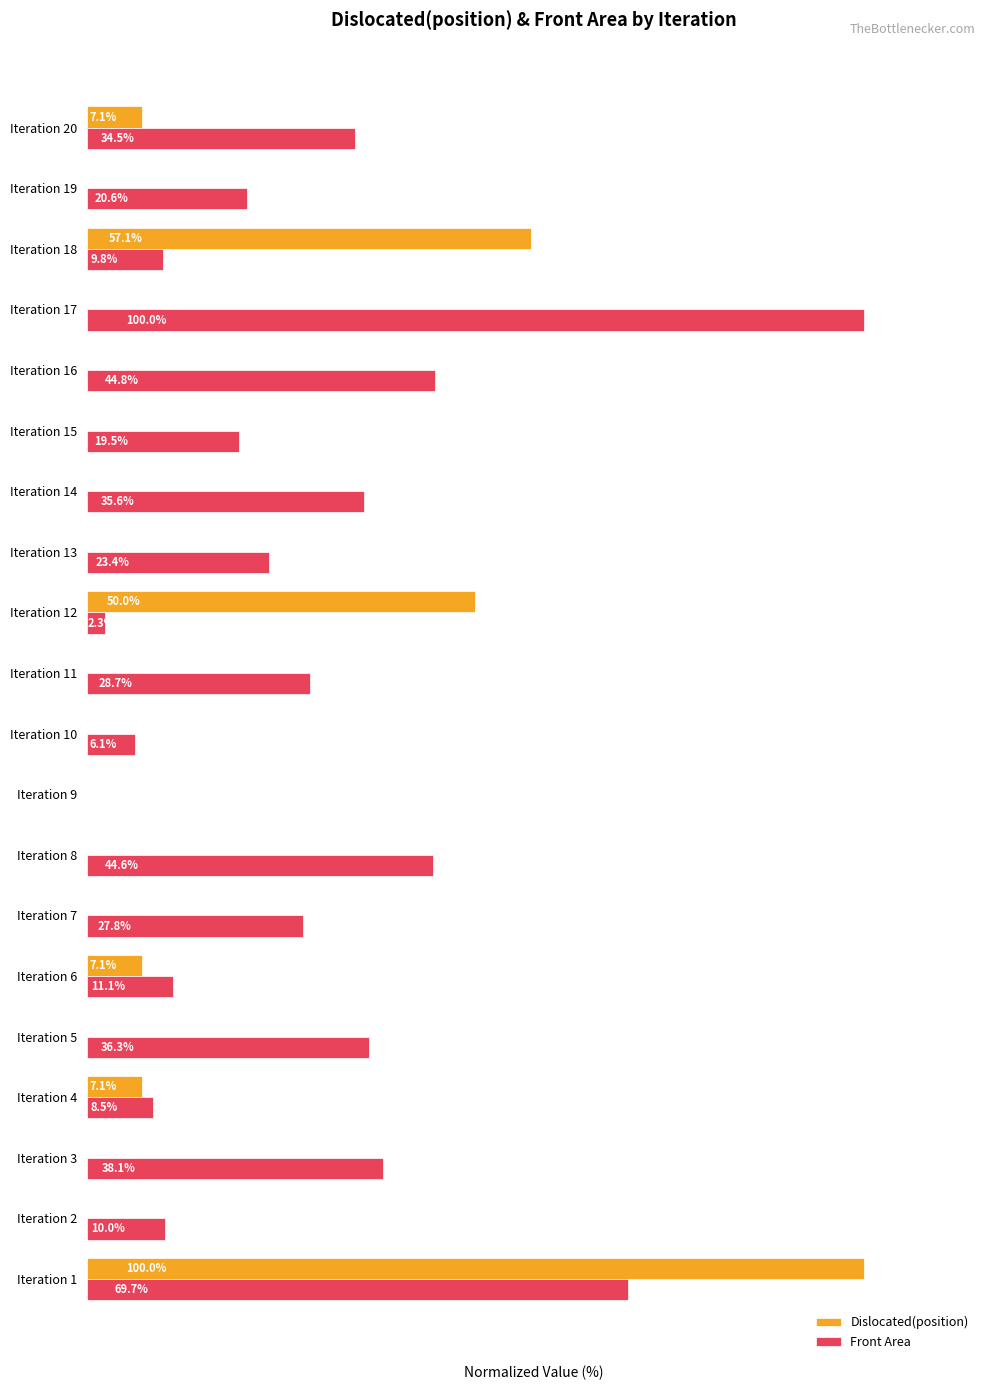

Which series has the largest total across all categories?

Front Area